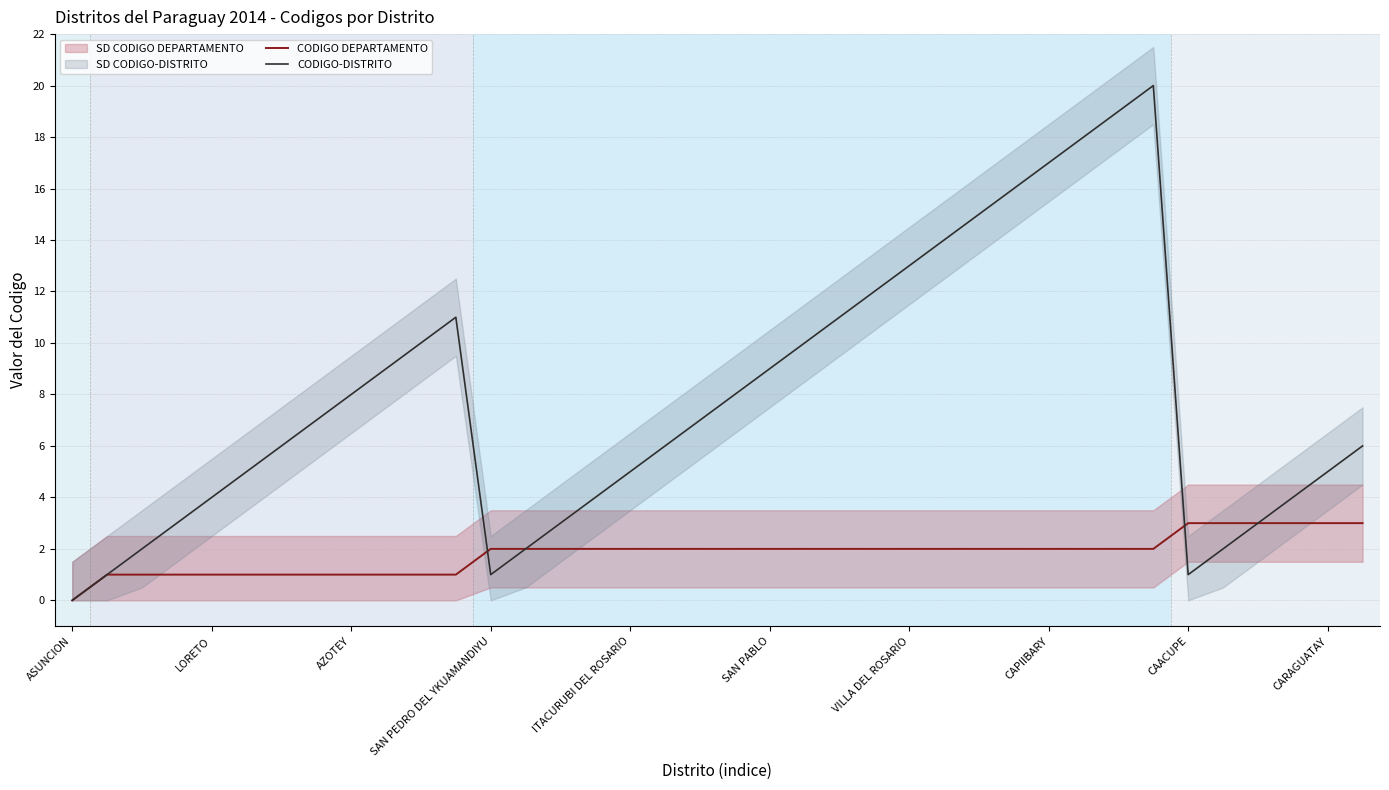

At which category is the sum across all series the highest?

31